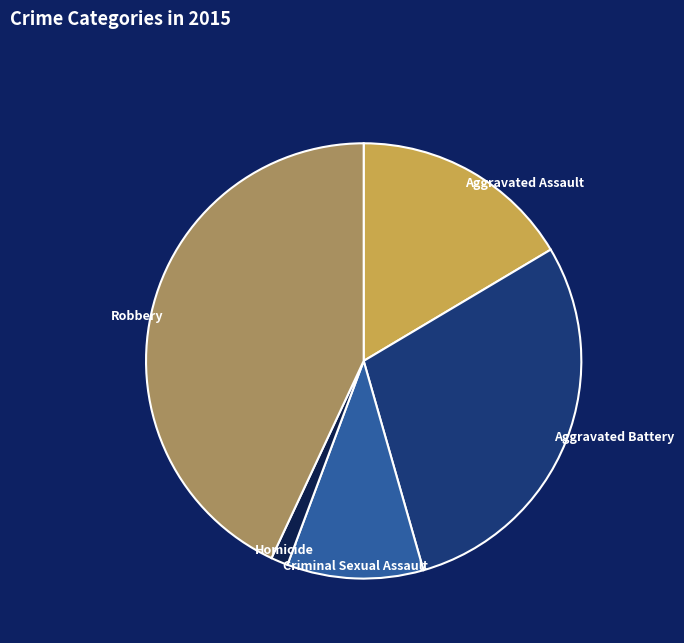

To the nearest percent, what is the average slice percentage?

20%